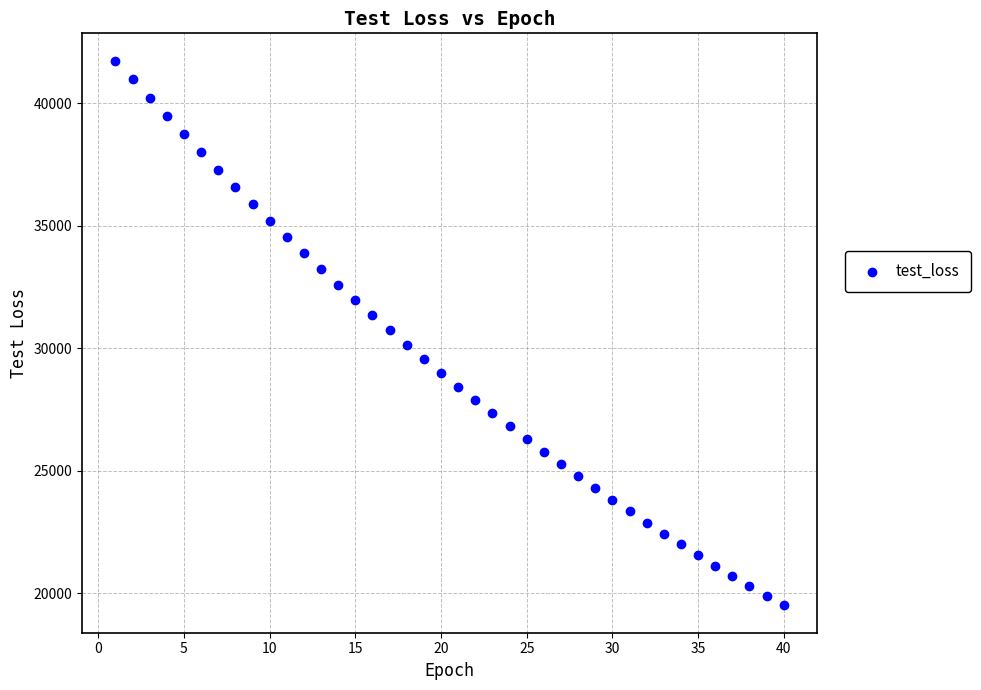

What is the range of Y values (max minus min)?

22228.7